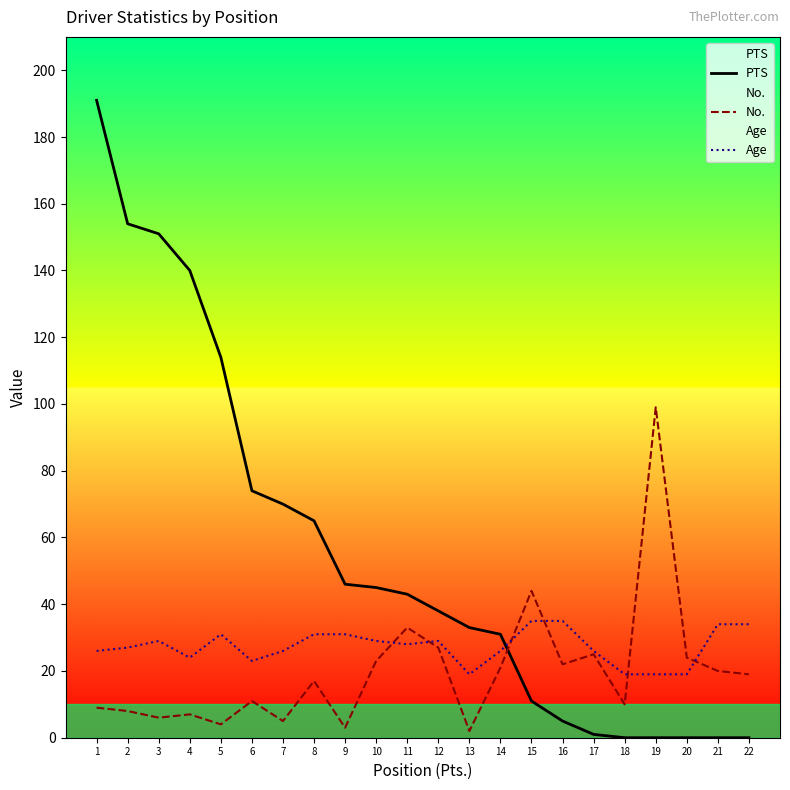

What is the average value of the Age series?

27